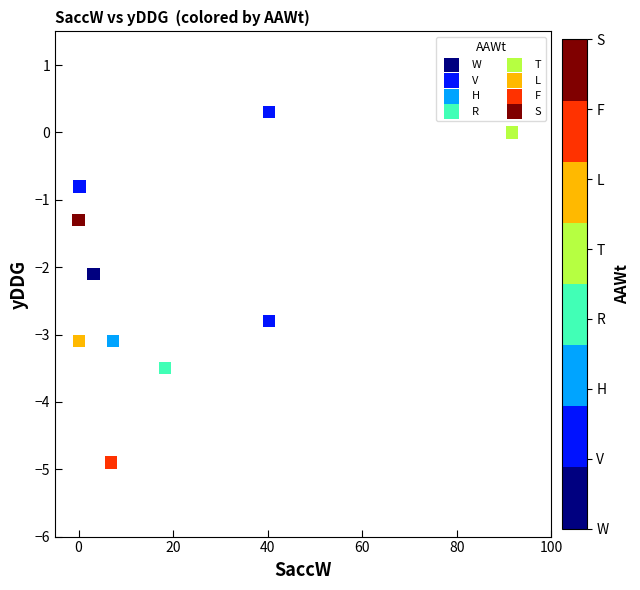

What are all the series names shown in the legend?

W, V, H, R, T, L, F, S